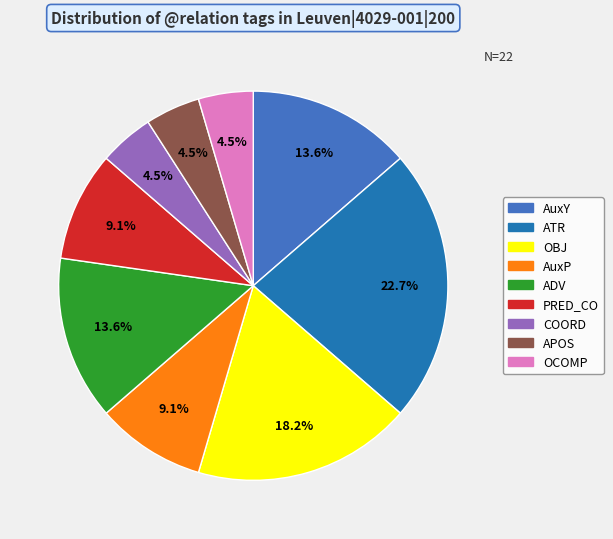

To the nearest percent, what is the combined percentage of APOS and AuxY?

18%